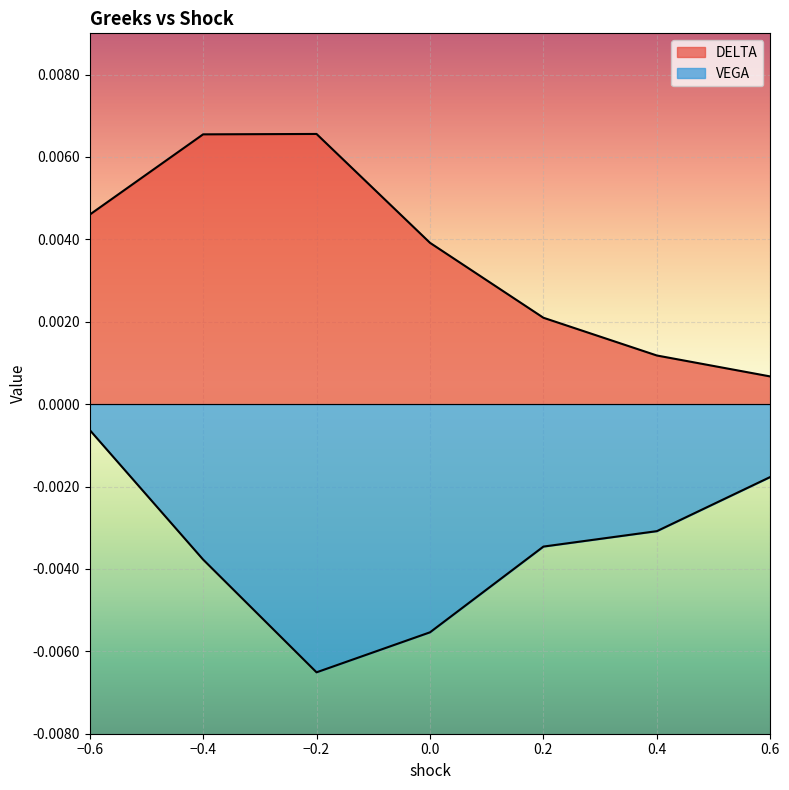

At which category does DELTA reach its first local peak?

-0.2